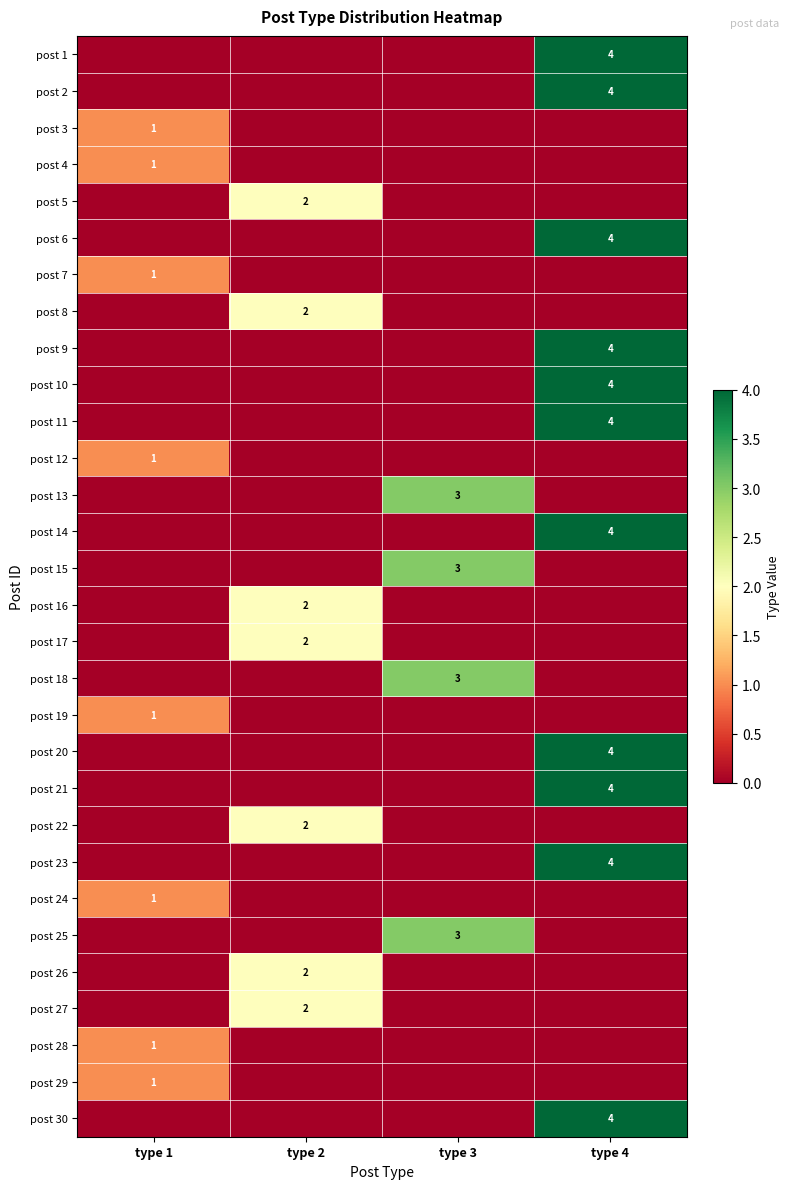

Is it true that post 16 equals 2 at type 2?

True